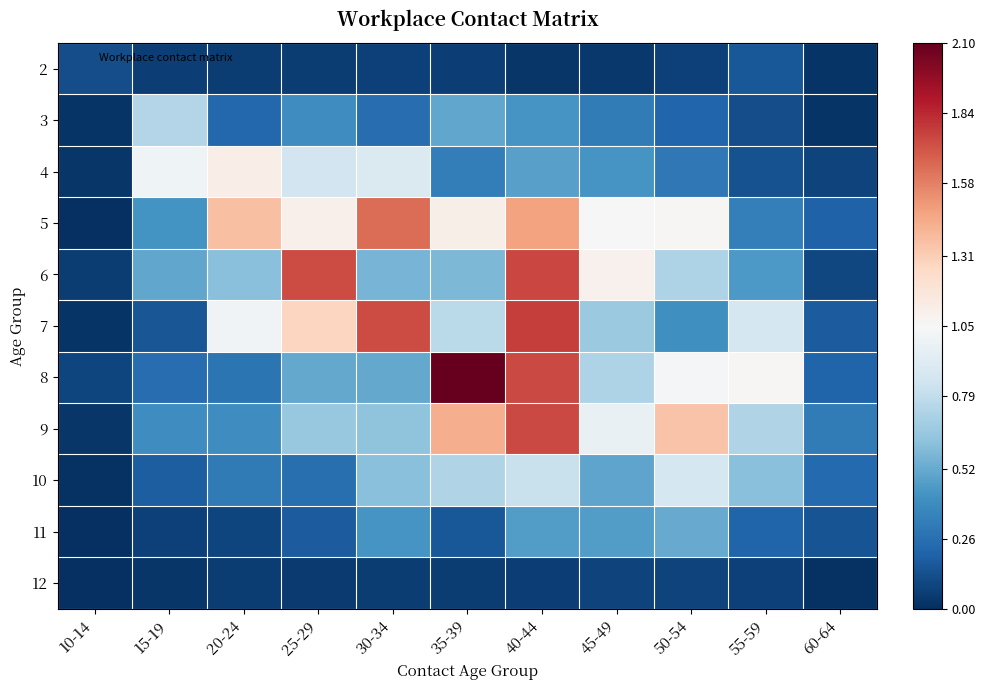

Which category has the highest value across all series?

35-39